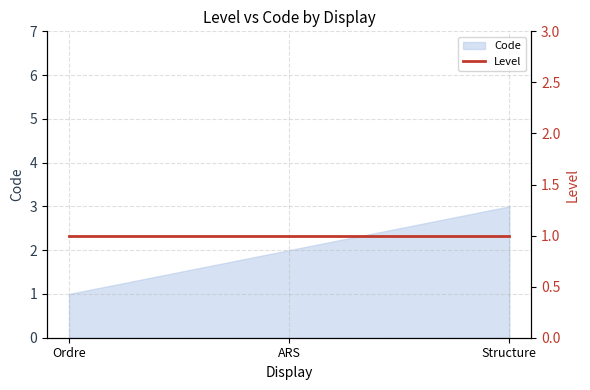

What is the label of the 3rd point from the right?

Ordre